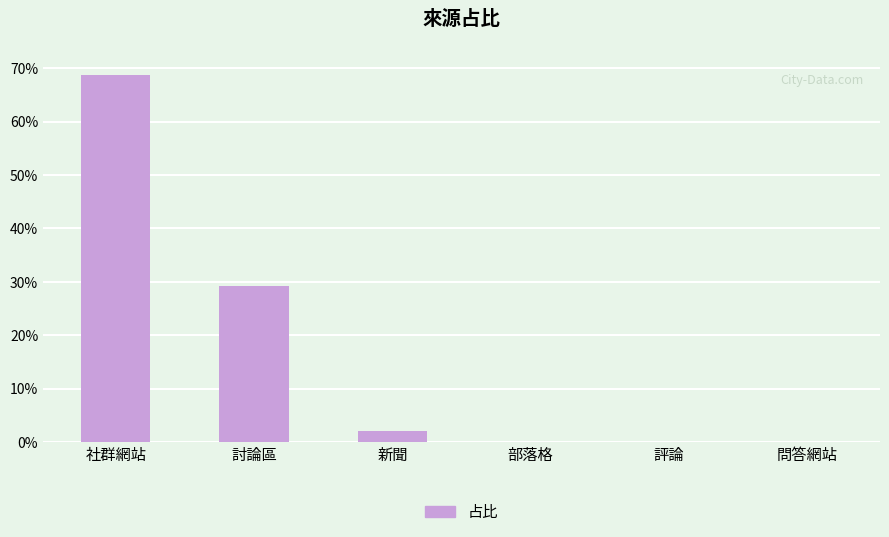

Rank the categories by value from highest to lowest.

社群網站, 討論區, 新聞, 部落格, 評論, 問答網站